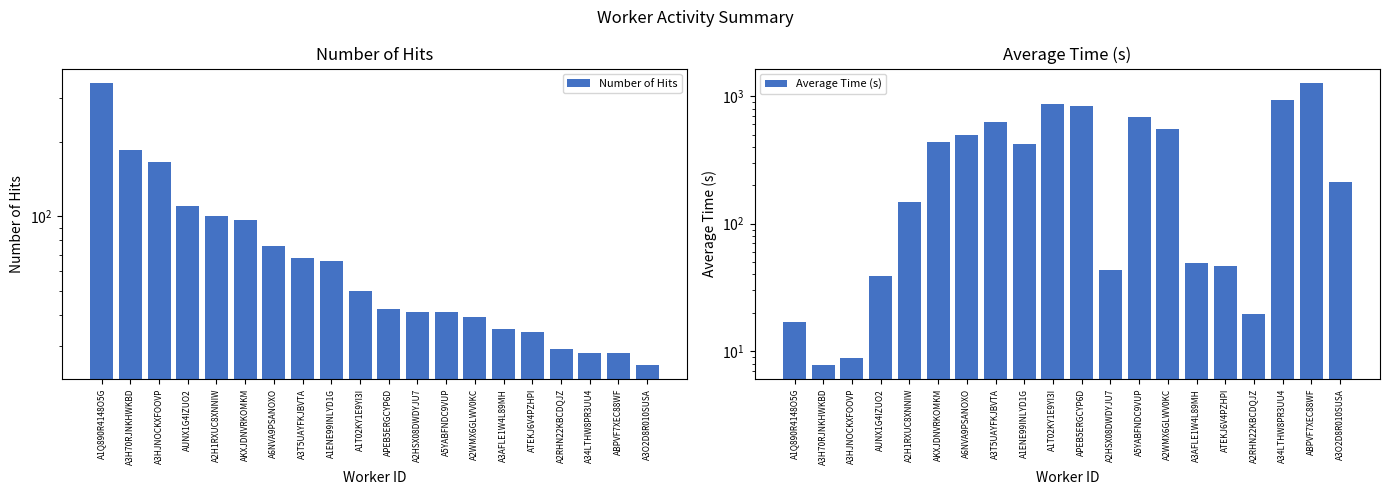

Reading right to left, what are all the values shown in this chart?

Number of Hits: A3O2D8R010SUSA=25.0	ABPVF7XEC88WF=28.0	A34LTHW8PR3UU4=28.0	A2RHN22KBCDQJZ=29.0	ATEKJ6V4PZHPI=34.0	A3AFLE1W4L89MH=35.0	A2WMX6GLWV0KC=39.0	A5YABFNDC9VUP=41.0	A2HSX08DWDYJU7=41.0	APEB5ERGCYP6D=42.0	A1T02KY1E9YI3I=50.0	A1ENE99INLYD1G=66.0	A3T5UAYFKJBVTA=68.0	A6NVA9PSANOXO=76.0	AKXJDNVRKOMKM=97.0	A2H1RXUC8XNNIW=100.0	AUNX1G4IZUO2=110.0	A3HJNOCKXFOOVP=165.0	A3H70RJNKHWKBD=186.0	A1Q890R4148O5G=347.0
Average Time (s): A3O2D8R010SUSA=211.0	ABPVF7XEC88WF=1275.9	A34LTHW8PR3UU4=932.4	A2RHN22KBCDQJZ=19.7	ATEKJ6V4PZHPI=47.0	A3AFLE1W4L89MH=49.0	A2WMX6GLWV0KC=551.7	A5YABFNDC9VUP=680.9	A2HSX08DWDYJU7=43.2	APEB5ERGCYP6D=830.0	A1T02KY1E9YI3I=862.6	A1ENE99INLYD1G=421.9	A3T5UAYFKJBVTA=628.1	A6NVA9PSANOXO=500.1	AKXJDNVRKOMKM=440.5	A2H1RXUC8XNNIW=147.6	AUNX1G4IZUO2=38.8	A3HJNOCKXFOOVP=8.8	A3H70RJNKHWKBD=7.8	A1Q890R4148O5G=17.0